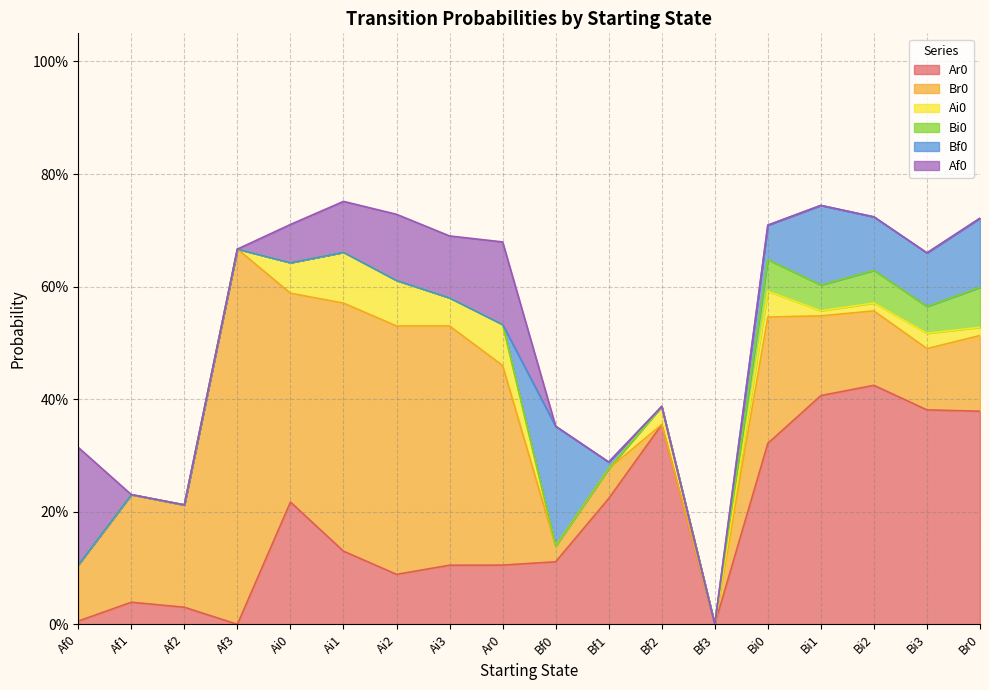

The Ai0 series shows 0.1 at Ai0. True or false?

False